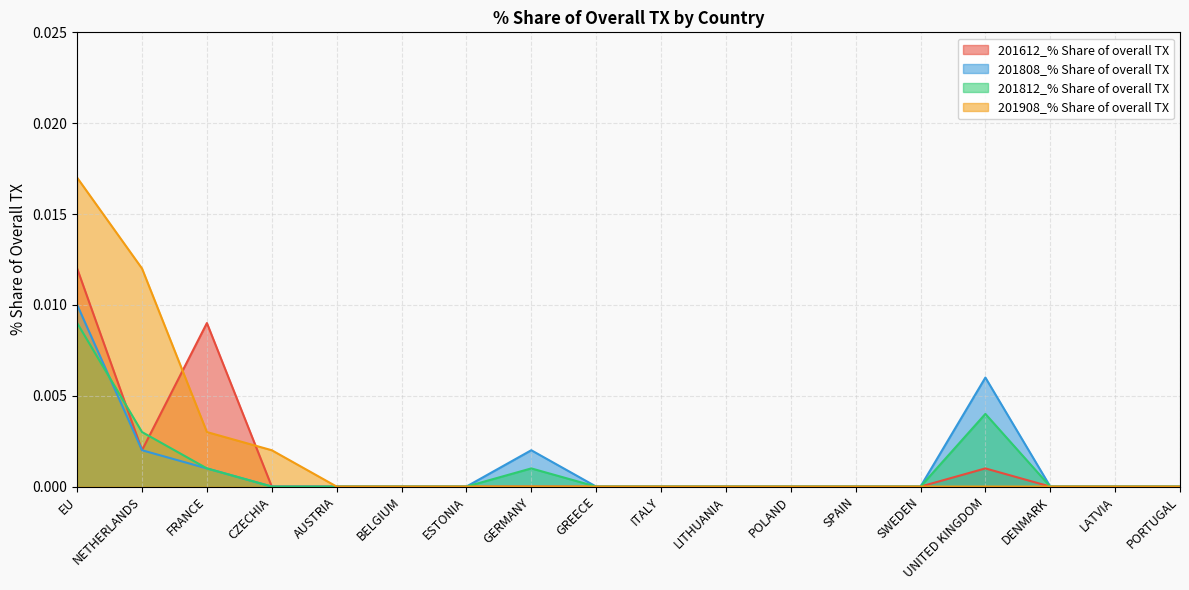

True or false: 201812_% Share of overall TX and 201612_% Share of overall TX intersect in this chart.

True